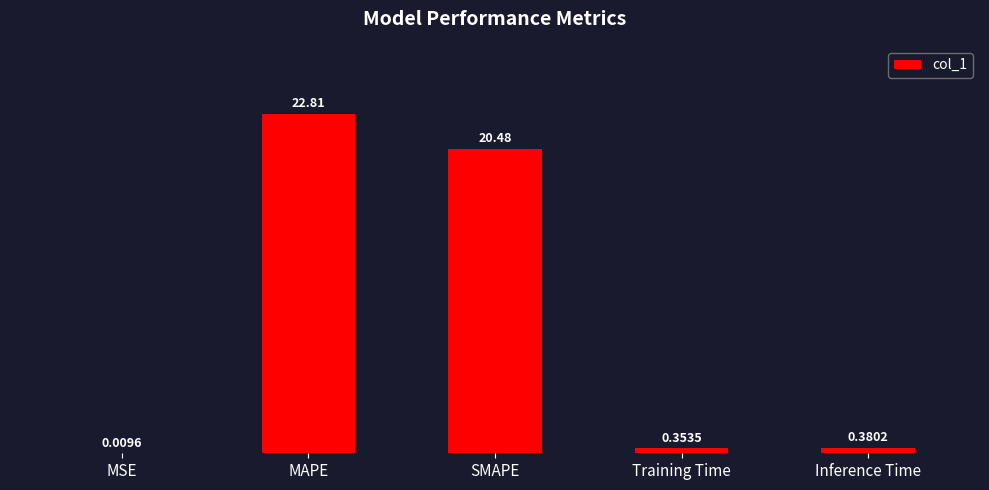

At which label is the value closest to 11?

SMAPE